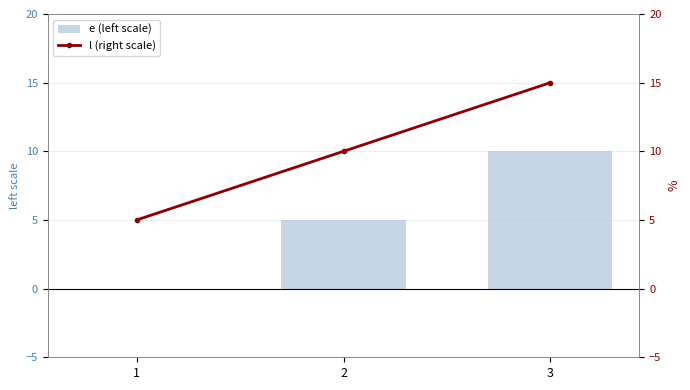

What is the difference between the highest and lowest values at 2?

5